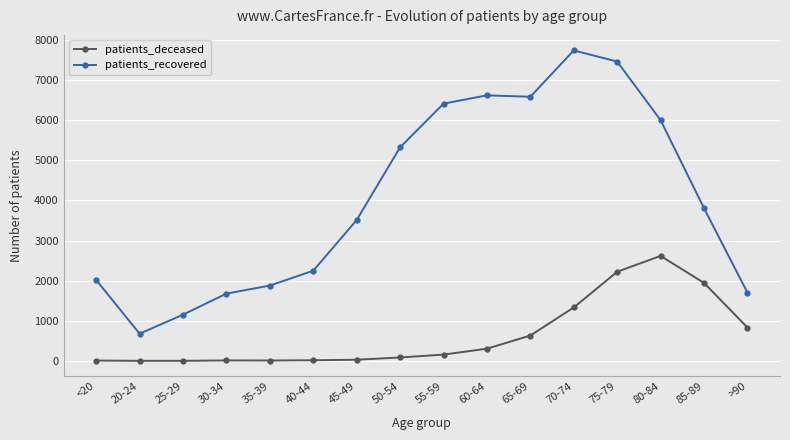

True or false: patients_recovered has more than 2 points higher than both neighbors.

False